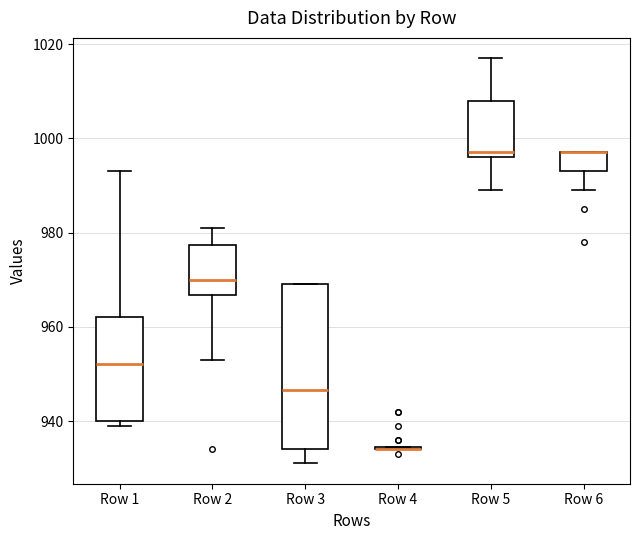

Reading left to right, transcribe this box plot: for each box, give where its median line is, the range the box spans, and where its two whiskers end, as read against the y-axis. The values are not printed on the chart, so give them approximately, as read against the axis.

Row 1: median 952, box 940 to 962, whiskers 940 (just below the box's lower edge) to 994
Row 2: median 970, box 966 to 978, whiskers 954 to 982
Row 3: median 946, box 934 to 970, whiskers 932 to 970
Row 4: box collapsed to a line at 934, whiskers 934 to 934
Row 5: median 998, box 996 to 1008, whiskers 990 to 1018
Row 6: median 998 (drawn on the box's upper edge), box 994 to 998, whiskers 990 to 998